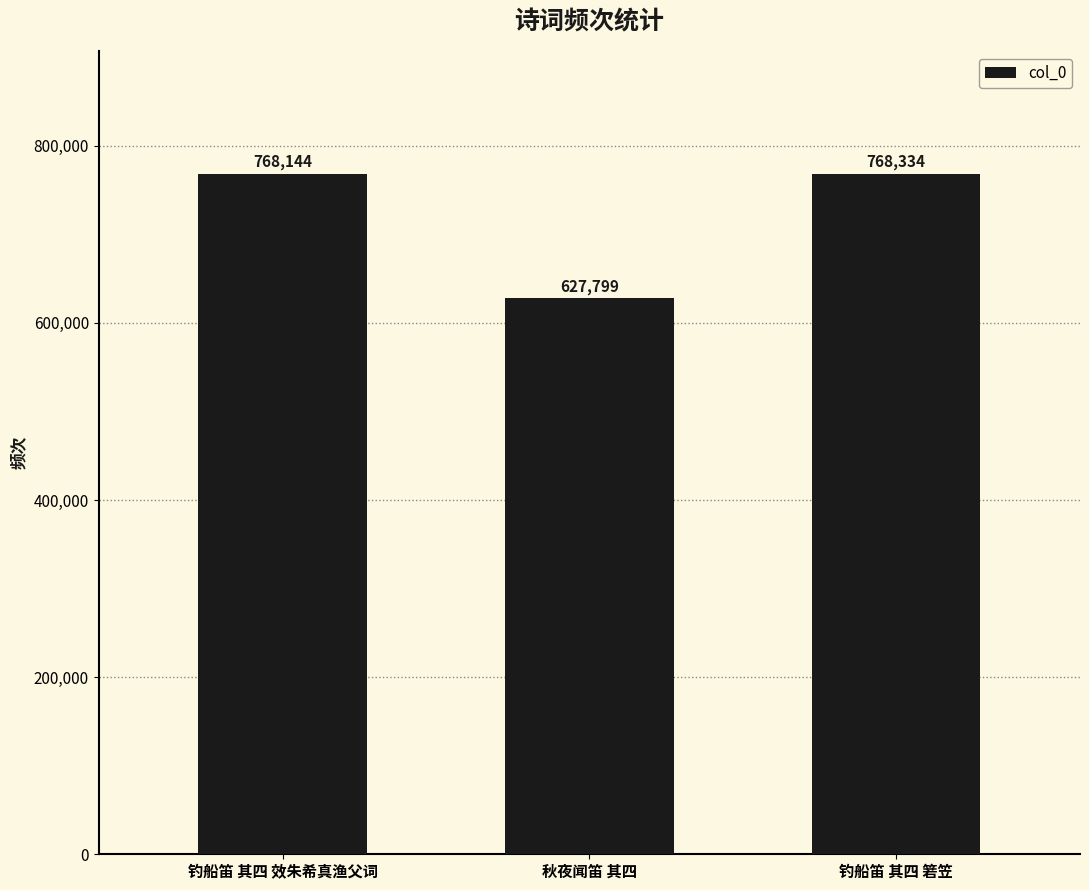

What is the difference between the maximum and minimum values?

140535